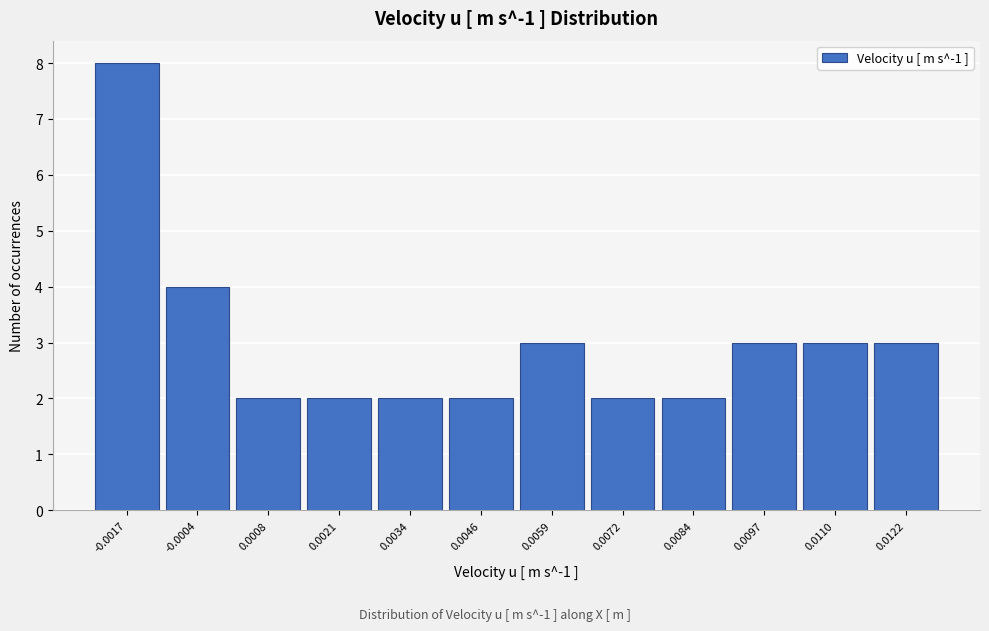

Reading left to right, list all the values displayed in this chart.

-0.0017=8	-0.0004=4	0.0008=2	0.0021=2	0.0034=2	0.0046=2	0.0059=3	0.0072=2	0.0084=2	0.0097=3	0.0110=3	0.0122=3